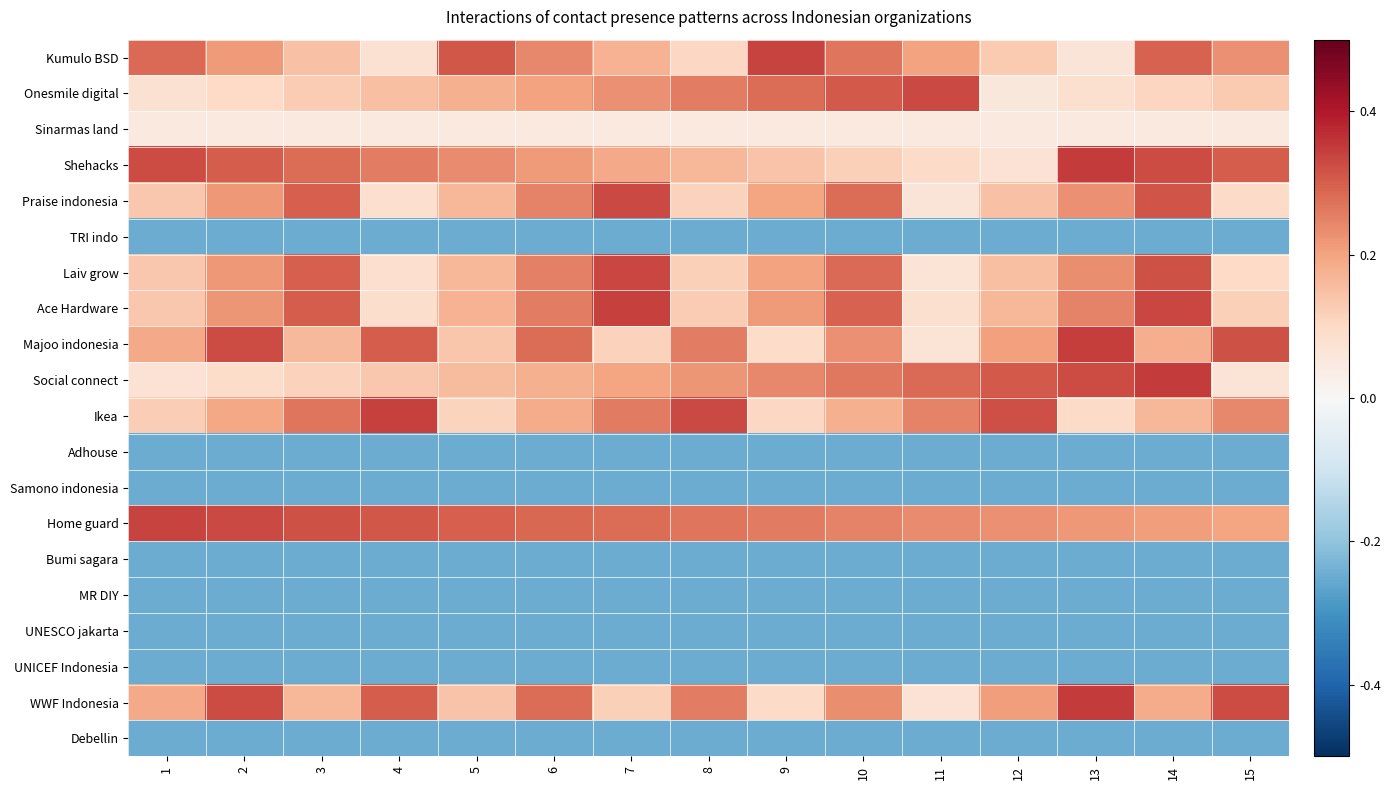

At 12, list the series in order from largest to smallest.

Ikea, Social connect, Home guard, WWF Indonesia, Majoo indonesia, Ace Hardware, Laiv grow, Praise indonesia, Kumulo BSD, Shehacks, Onesmile digital, Sinarmas land, TRI indo, Adhouse, Samono indonesia, Bumi sagara, MR DIY, UNESCO jakarta, UNICEF Indonesia, Debellin